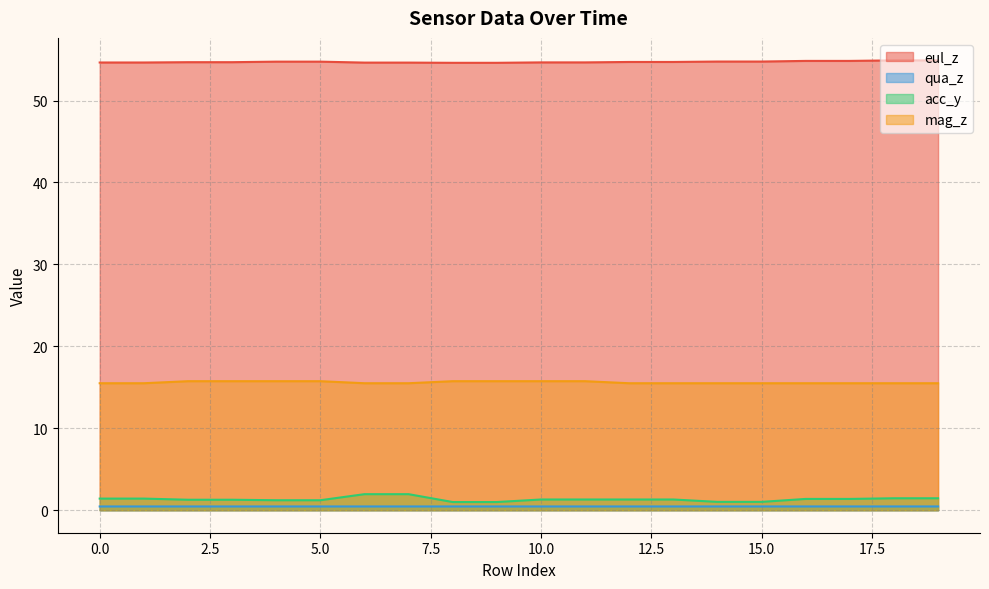

What is the difference between the maximum and minimum values in the acc_y series?

1.0